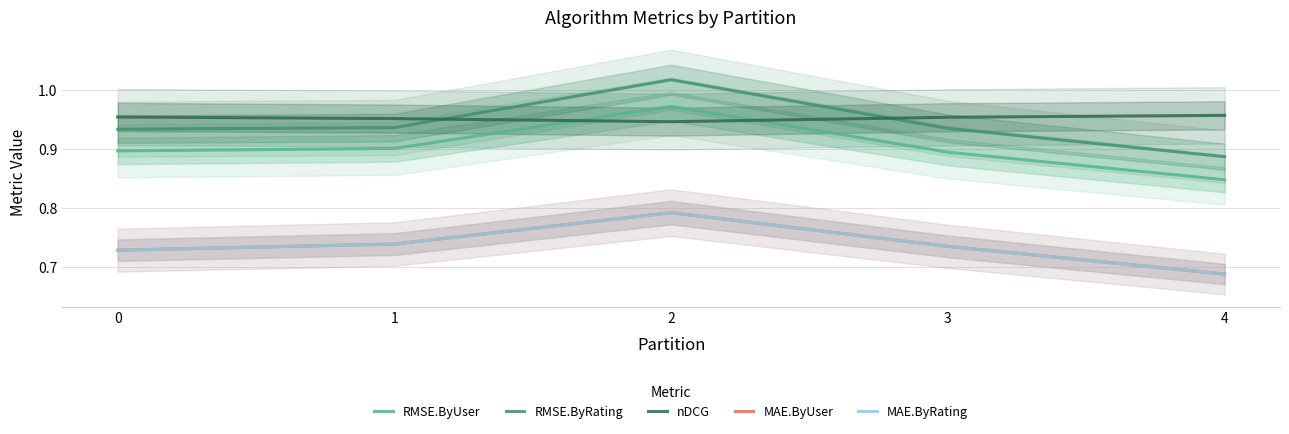

True or false: RMSE.ByUser and MAE.ByRating cross at least once.

False